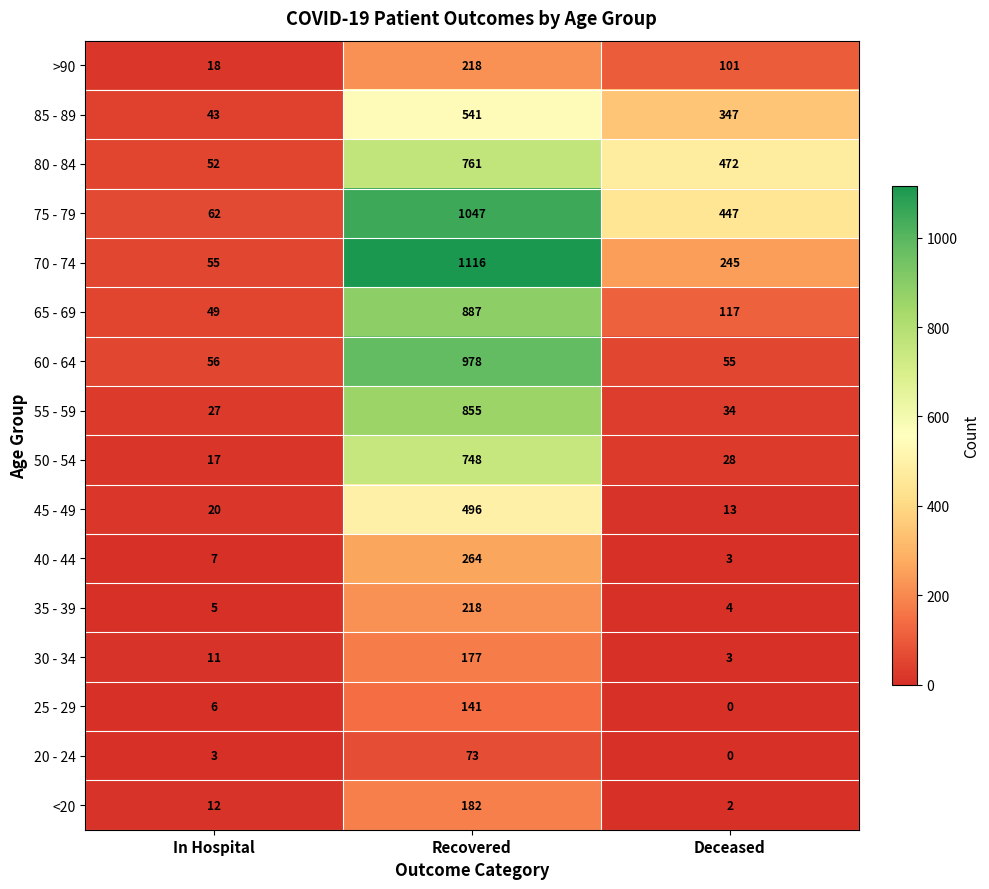

What is the greatest value displayed?

1116